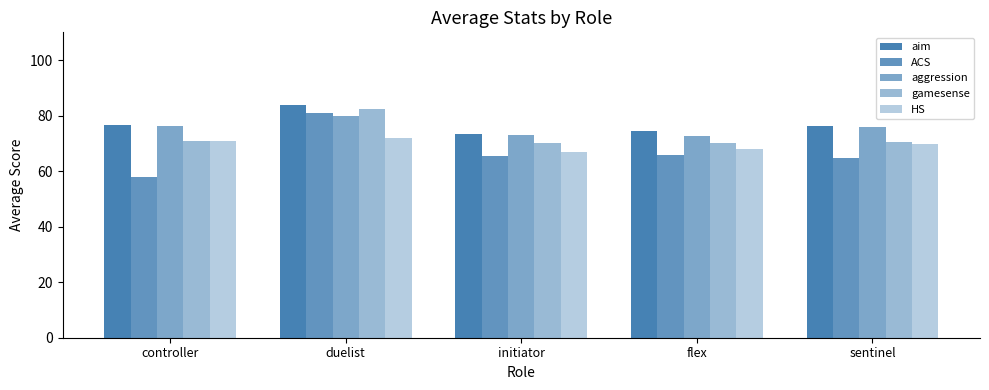

What is the maximum value shown in the chart?

84.0